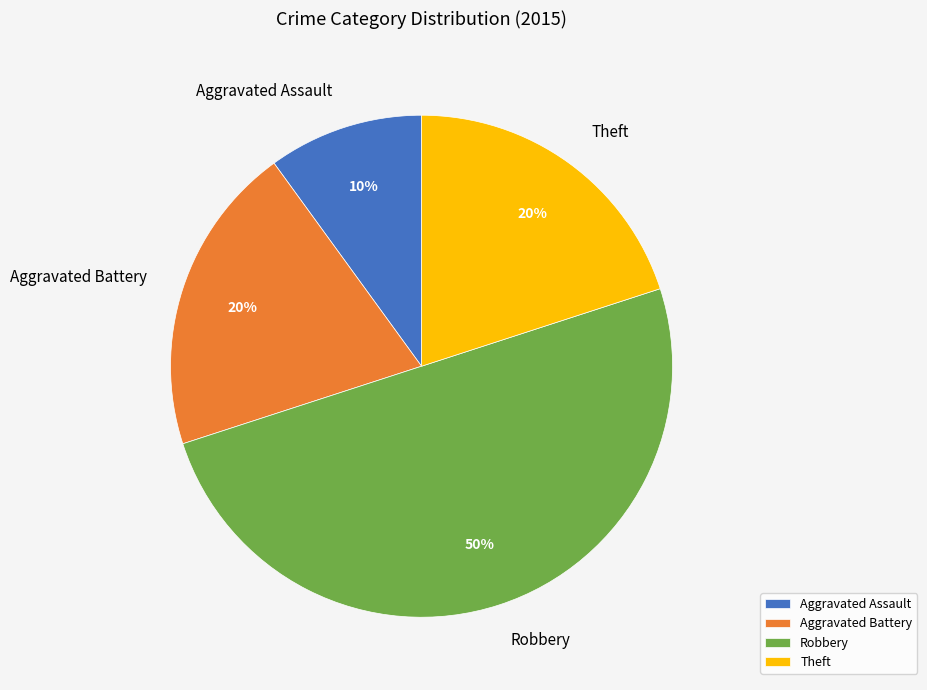

To the nearest percent, what percentage of the pie is Robbery?

50%